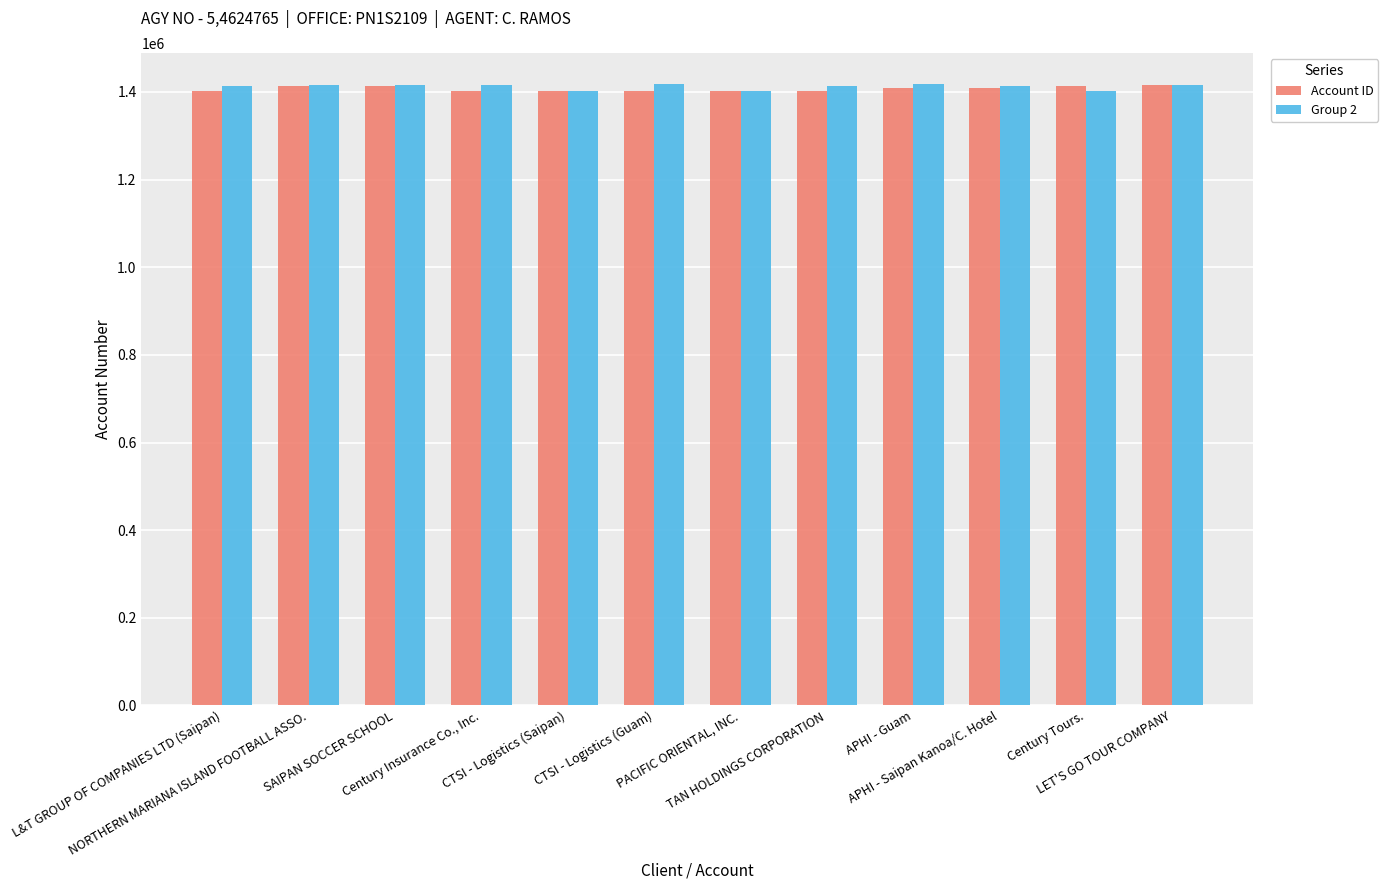

What is the sum of all Group 2 values?

16944128